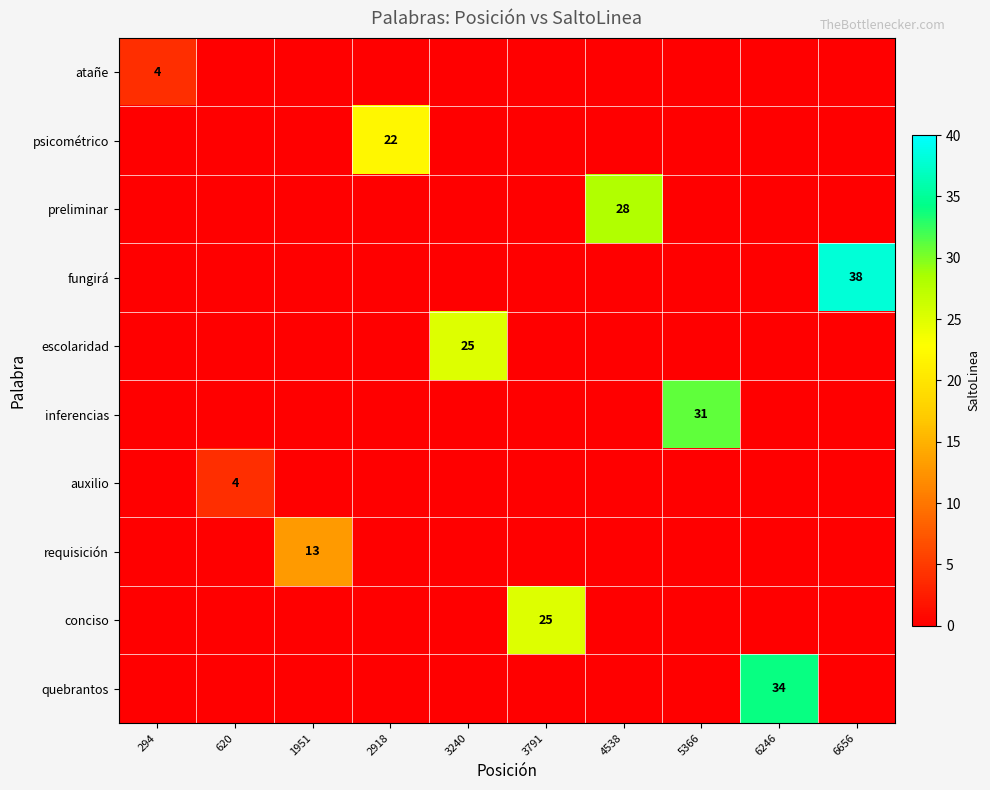

Is it true that conciso equals 25 at 3791?

True